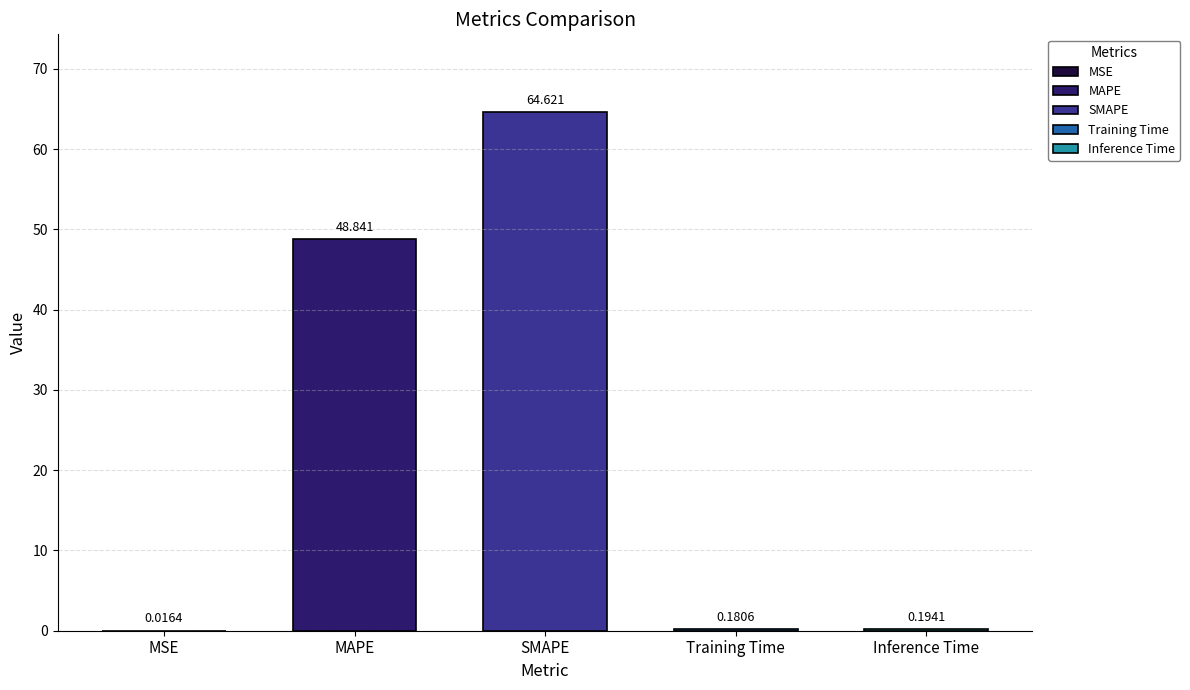

What is the greatest value displayed?

64.6